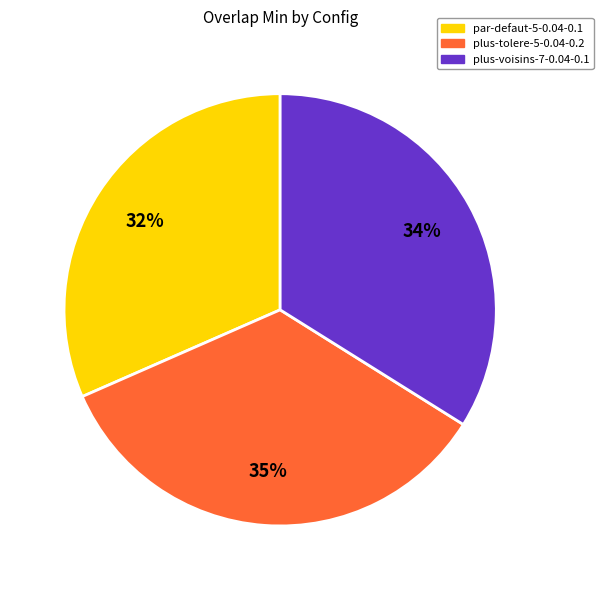

Rank the categories by value from highest to lowest.

plus-tolere-5-0.04-0.2, plus-voisins-7-0.04-0.1, par-defaut-5-0.04-0.1